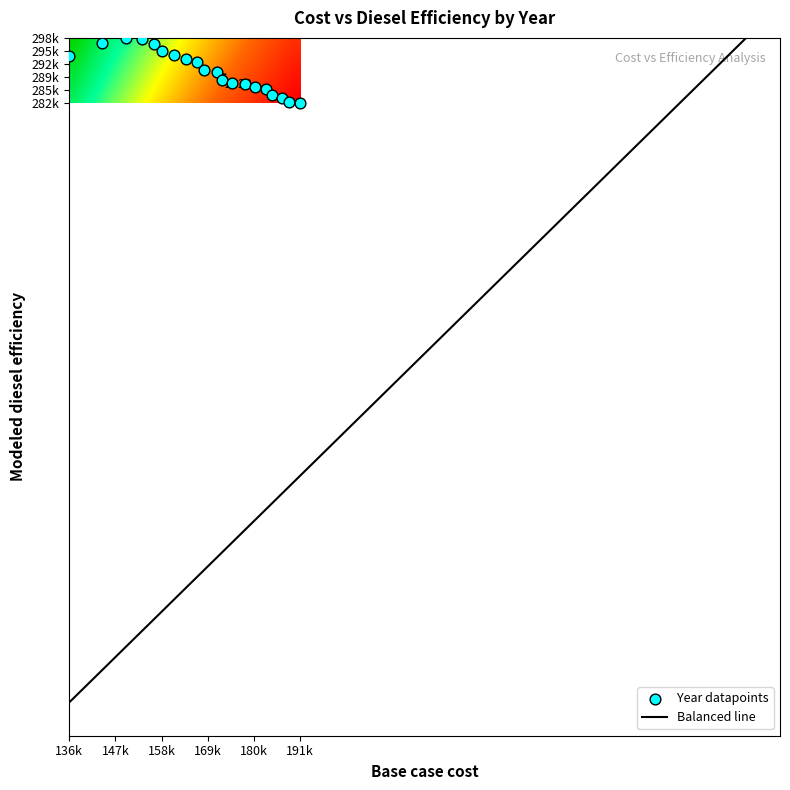

Is it true that Modeled diesel efficiency equals 298584.9 at 2021?

True